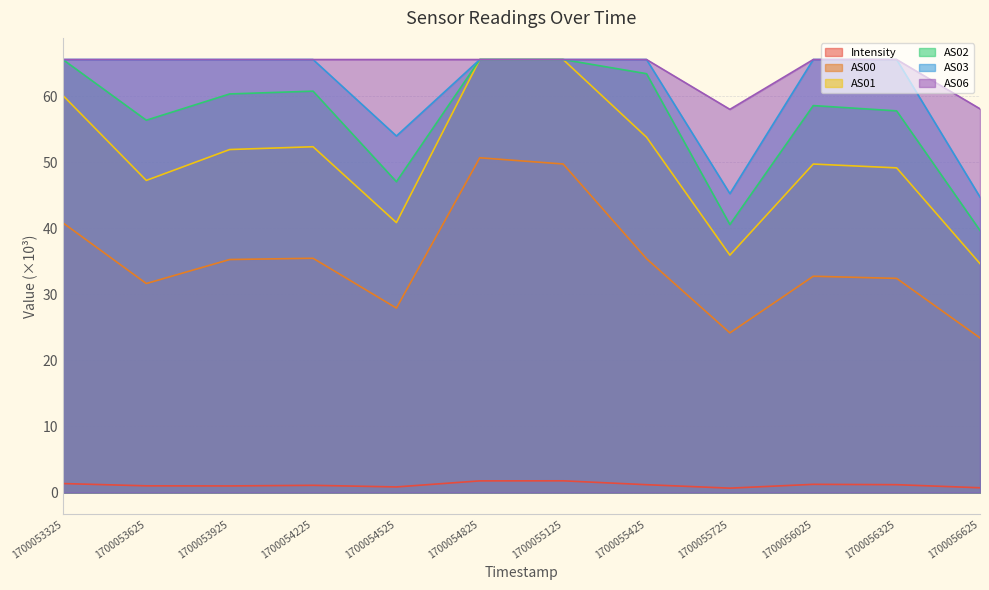

Does the chart display data point markers on the line(s)?

No